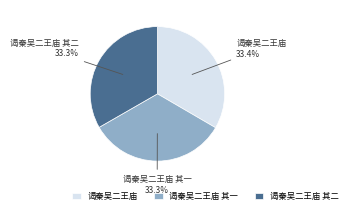

To the nearest percent, what is the combined percentage of 谒秦吴二王庙 其二 and 谒秦吴二王庙?

67%